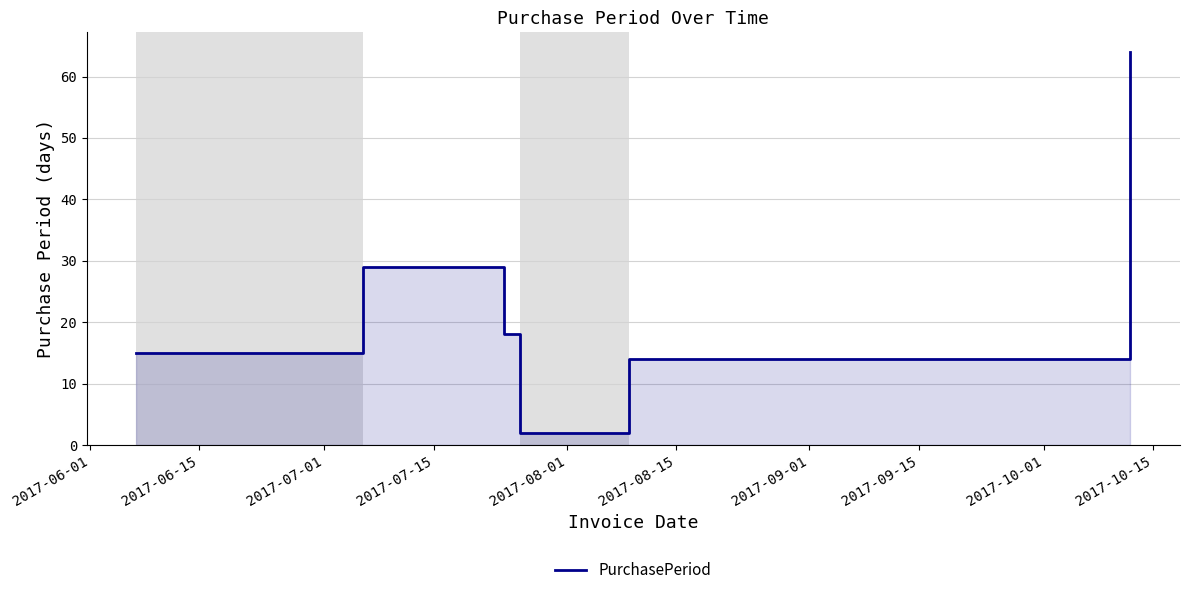

What is the difference between the maximum and minimum values?

62